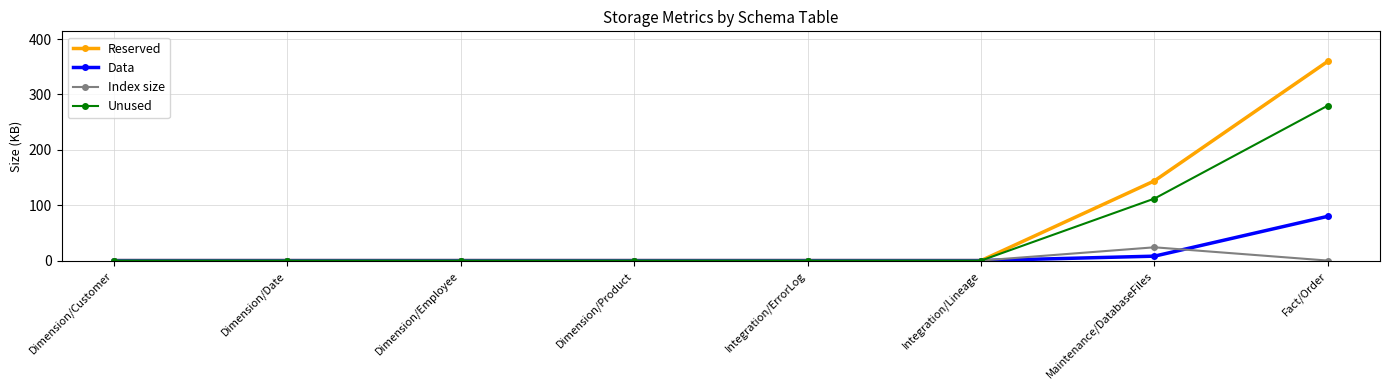

Is it true that Reserved equals 0 at Dimension/Date?

True